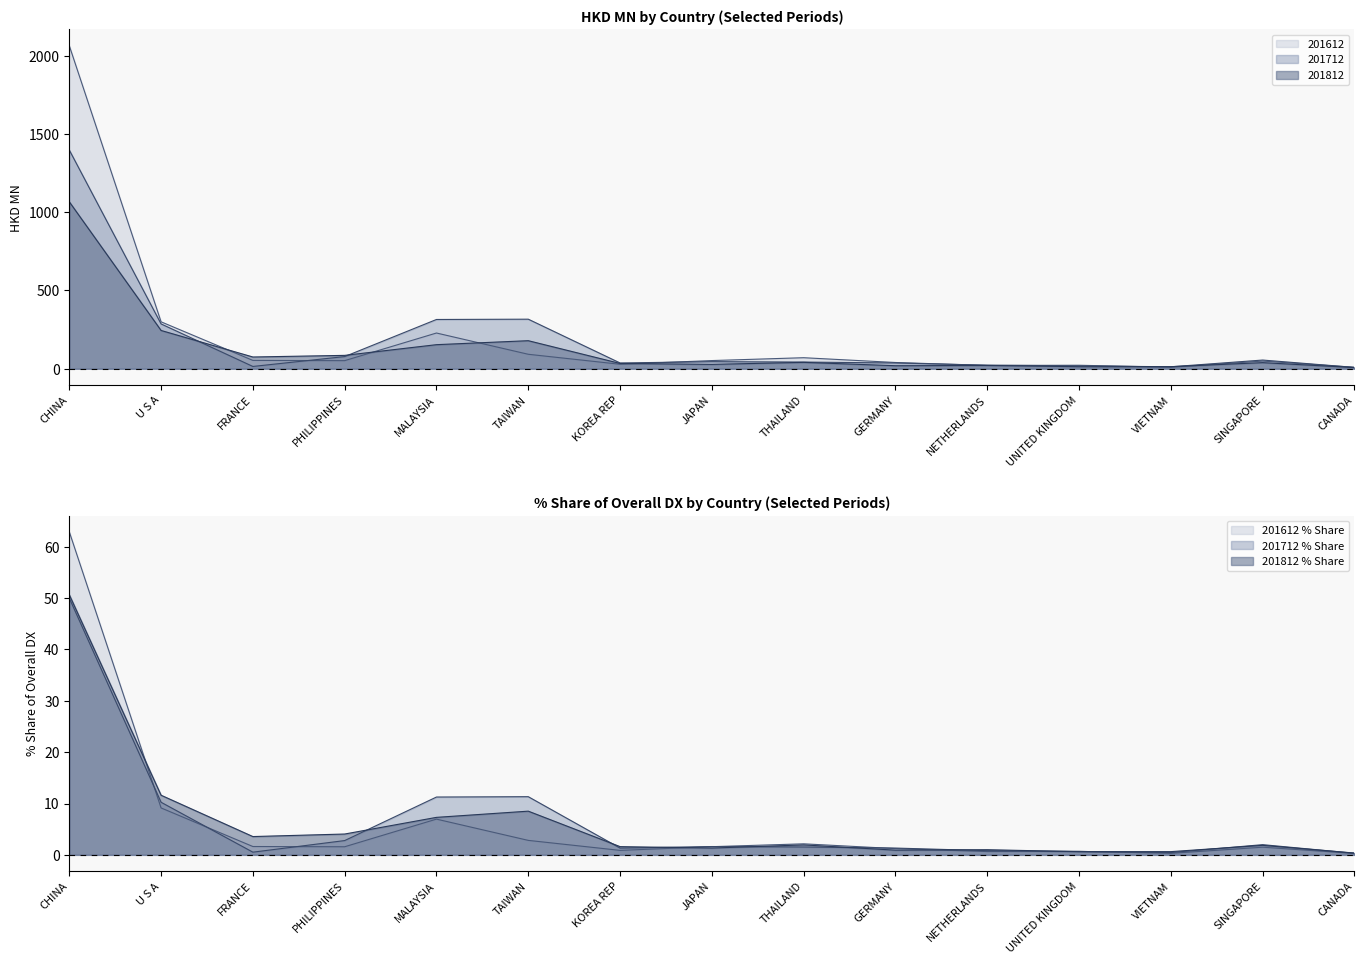

True or false: 201712 and 201812 cross at least once.

True